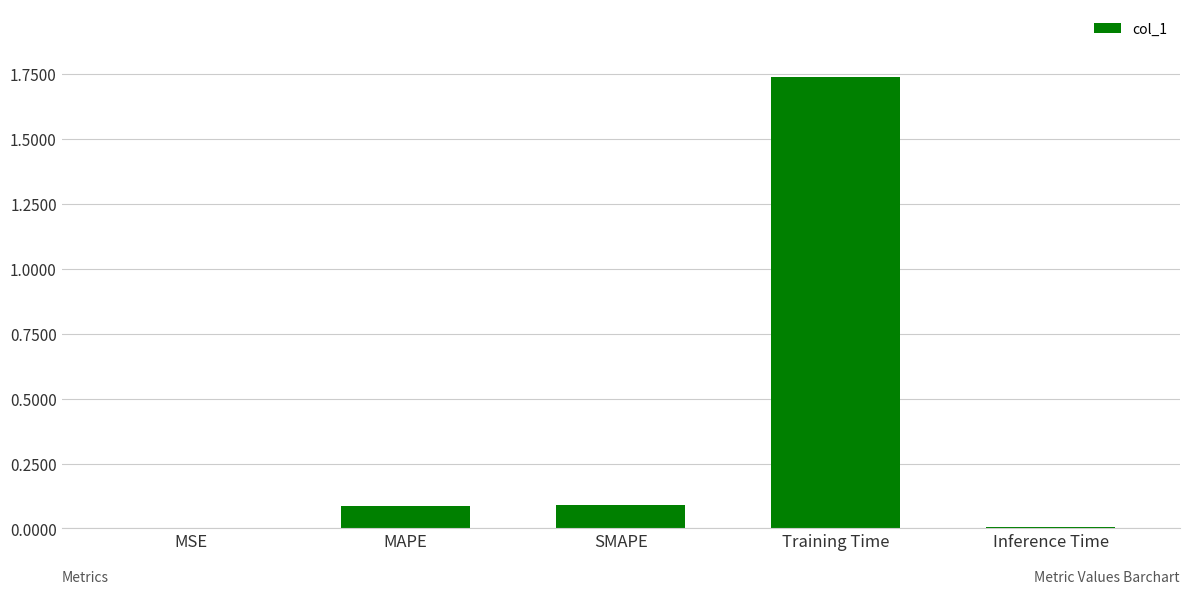

Is it true that the value at SMAPE is 0.1?

True